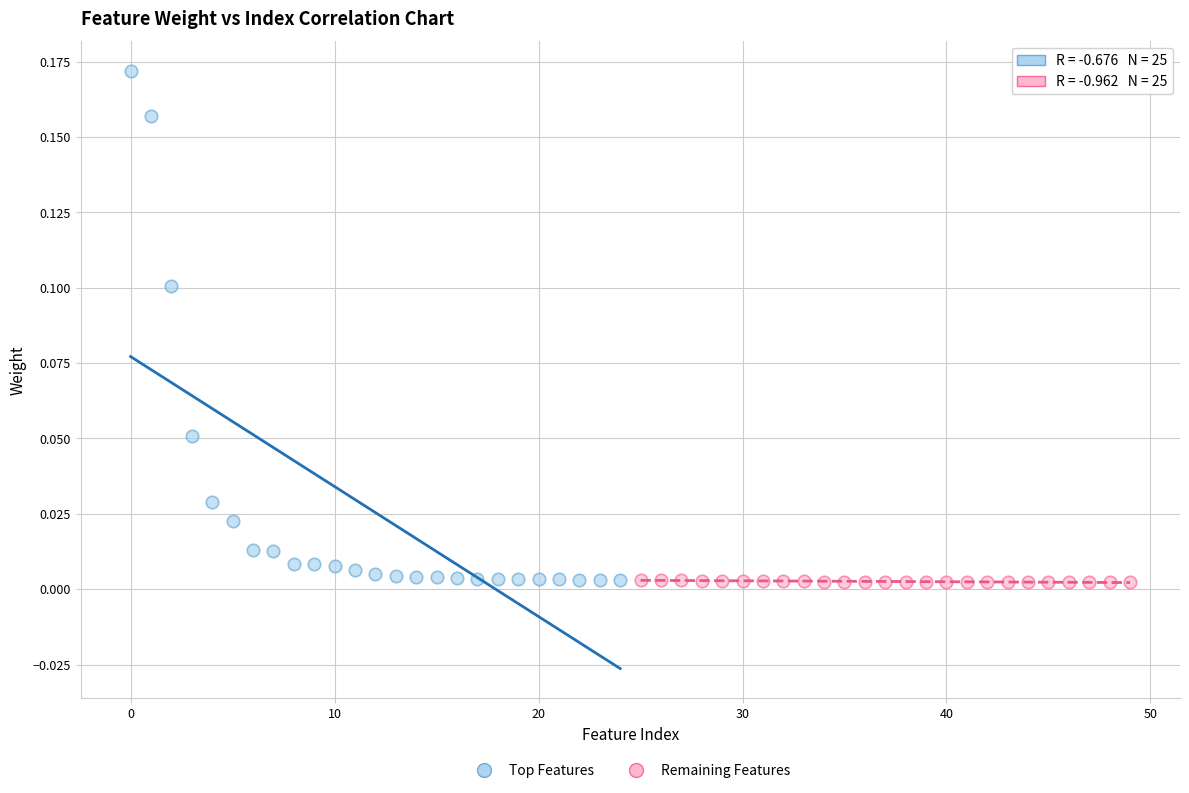

Which series contains the highest Y value?

Top Features